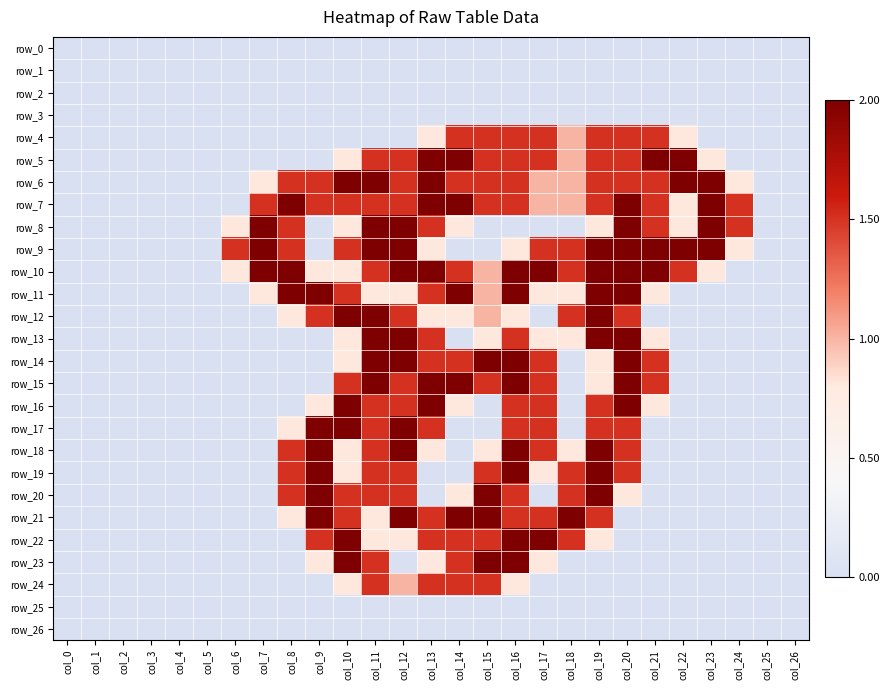

Count the number of data series in this chart.

27